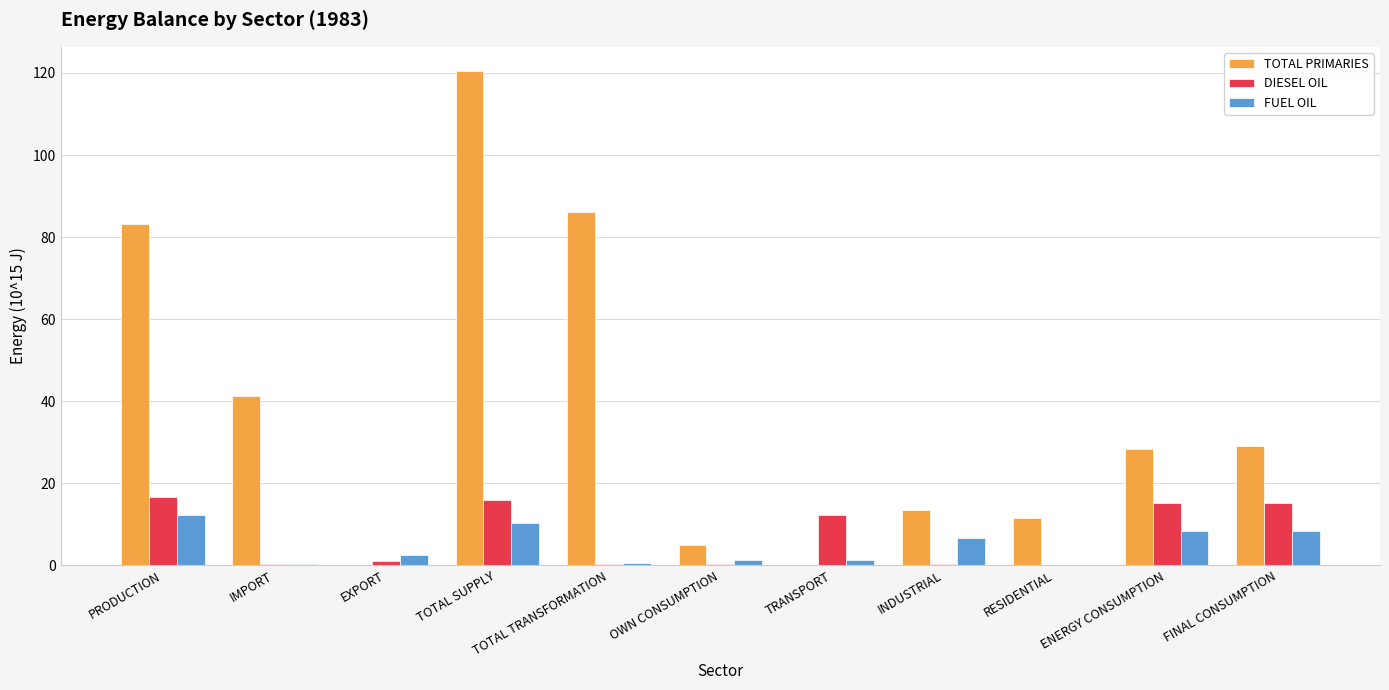

The value of TOTAL PRIMARIES at PRODUCTION is 83.2. True or false?

True